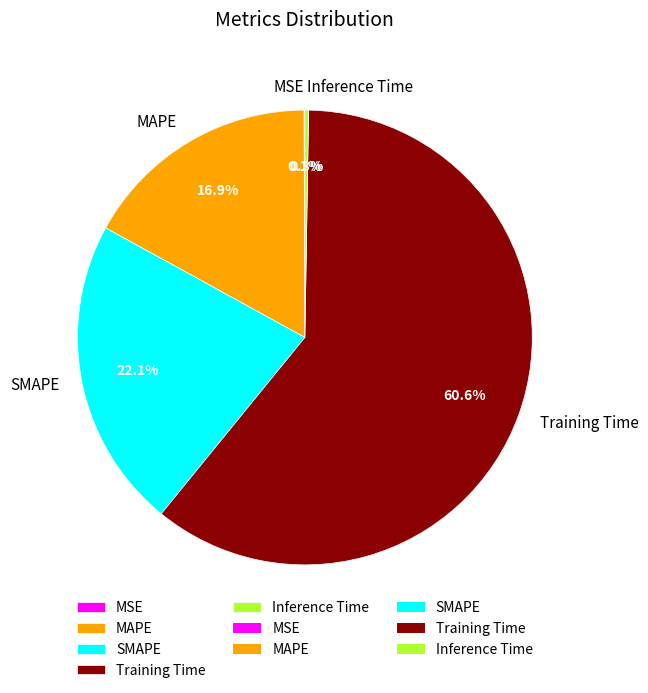

To the nearest percent, what is the average slice percentage?

20%